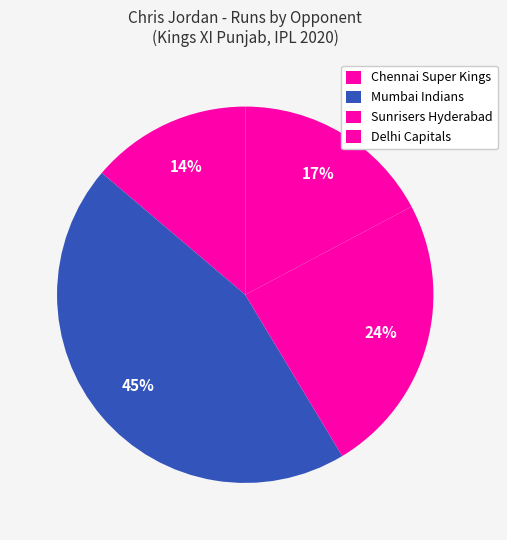

How many slices are in this pie chart?

4